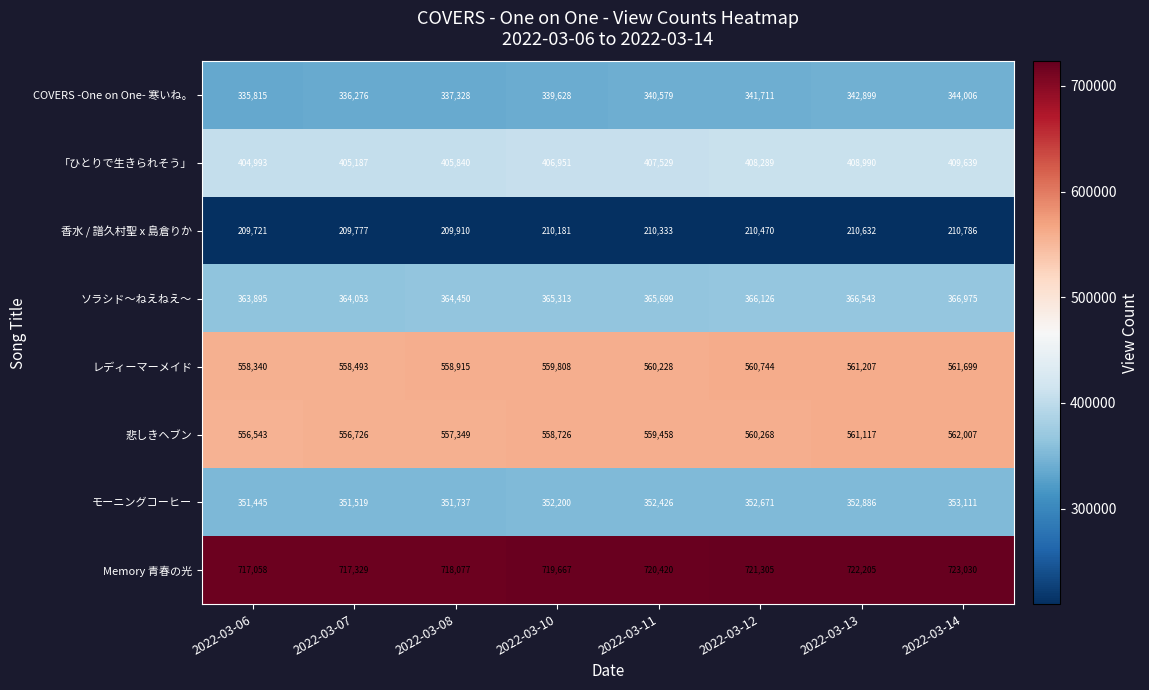

What is the difference between the second highest and minimum values in the ソラシド〜ねえねえ〜 series?

2648